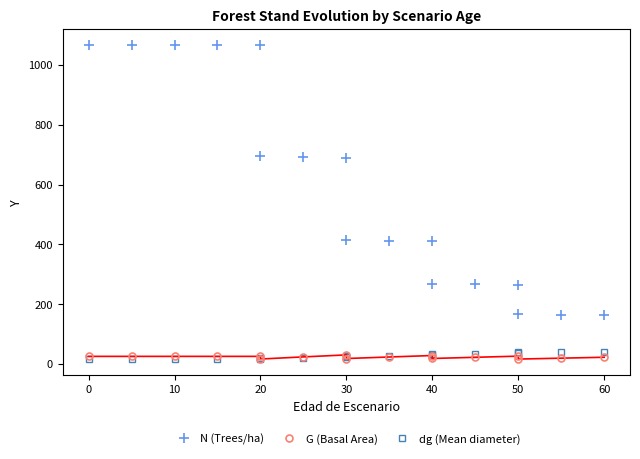

Which series has the largest total across all categories?

N (Trees/ha)